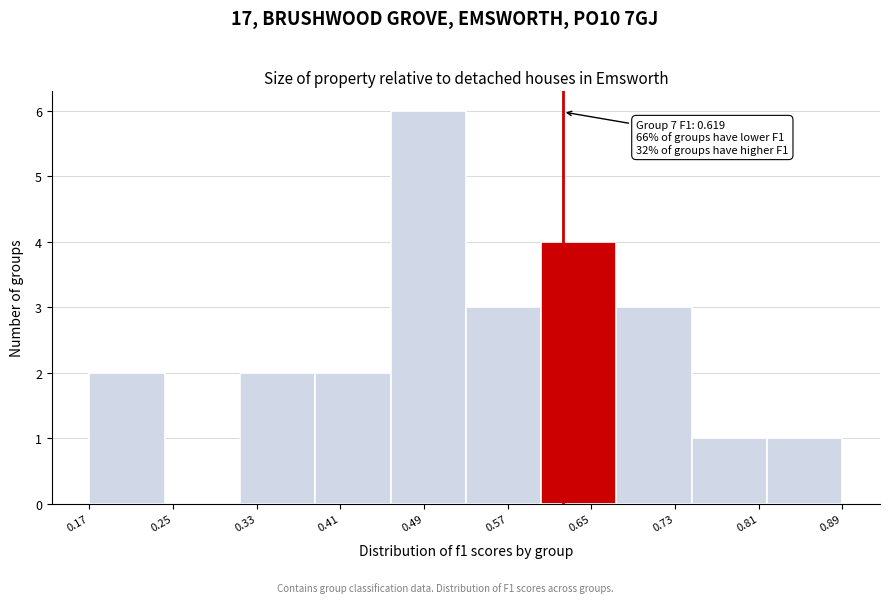

Which range on the x-axis has the tallest bar?

0.45 to 0.53